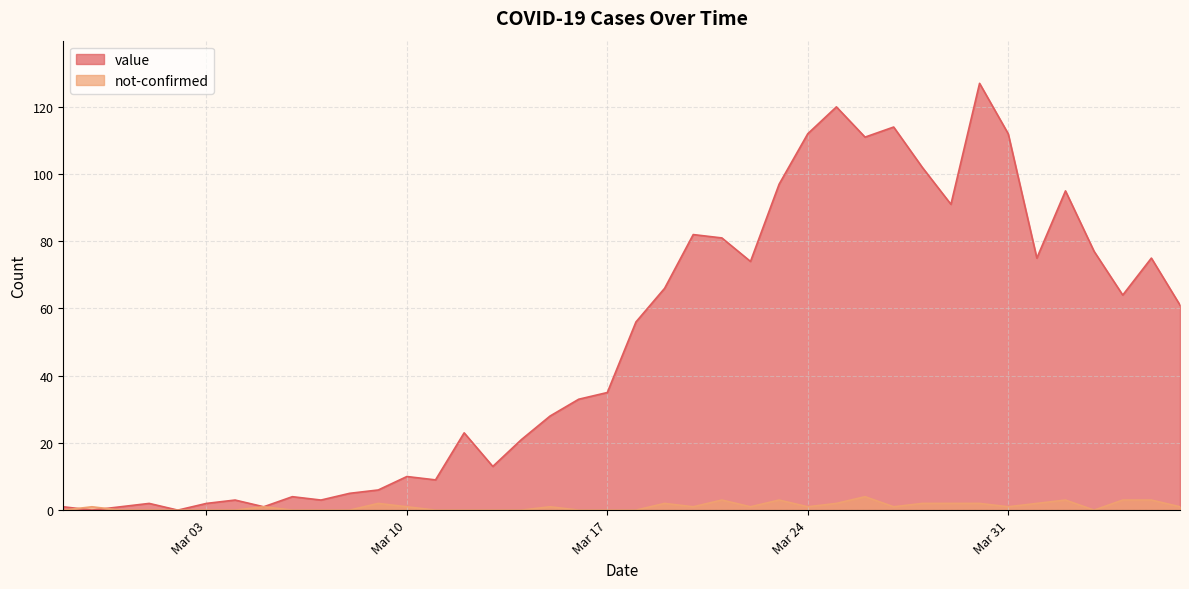

What is the label of the 23rd point from the right?

2020-03-15